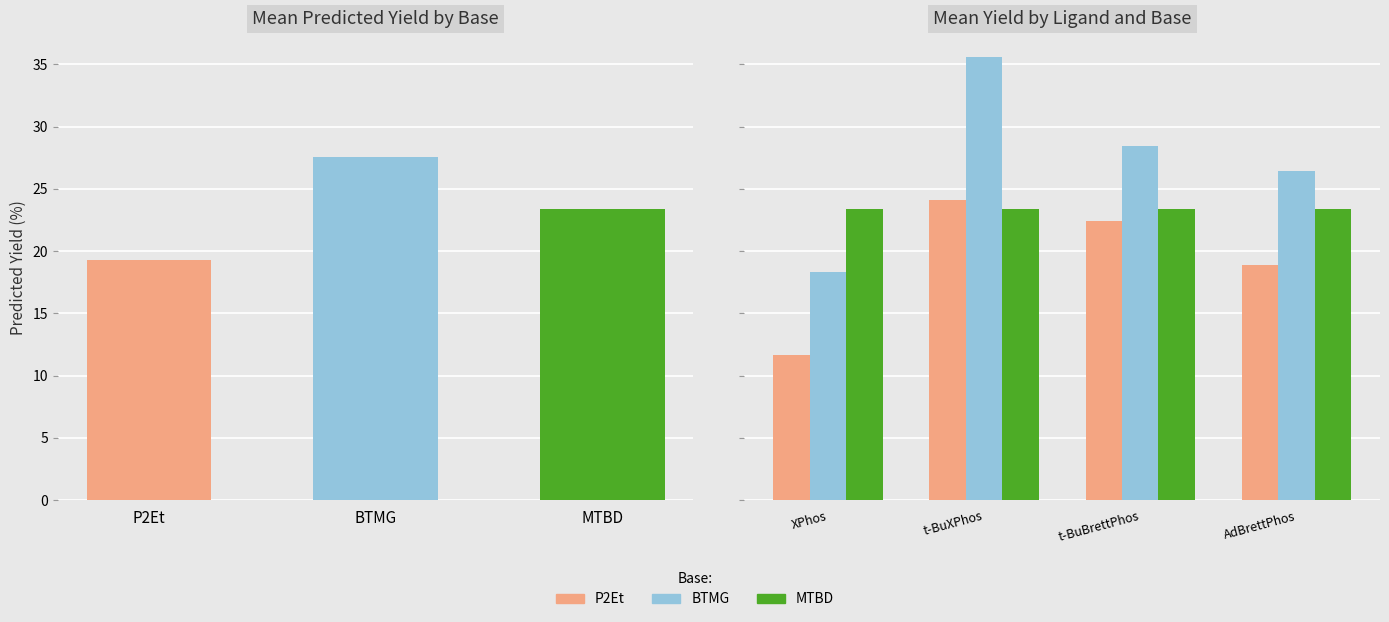

What are all the series names shown in the legend?

P2Et, BTMG, MTBD